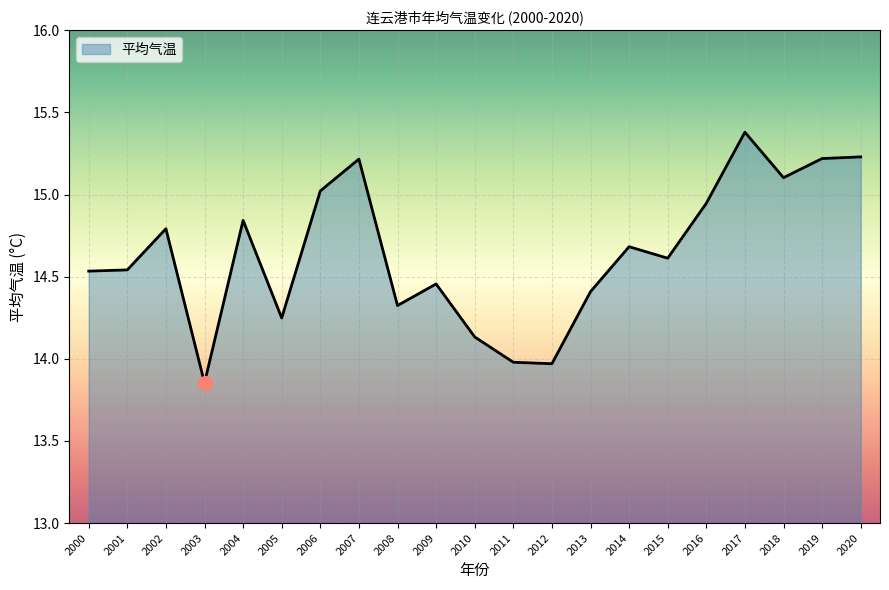

Is it true that the value at 2004 is 14.8?

True